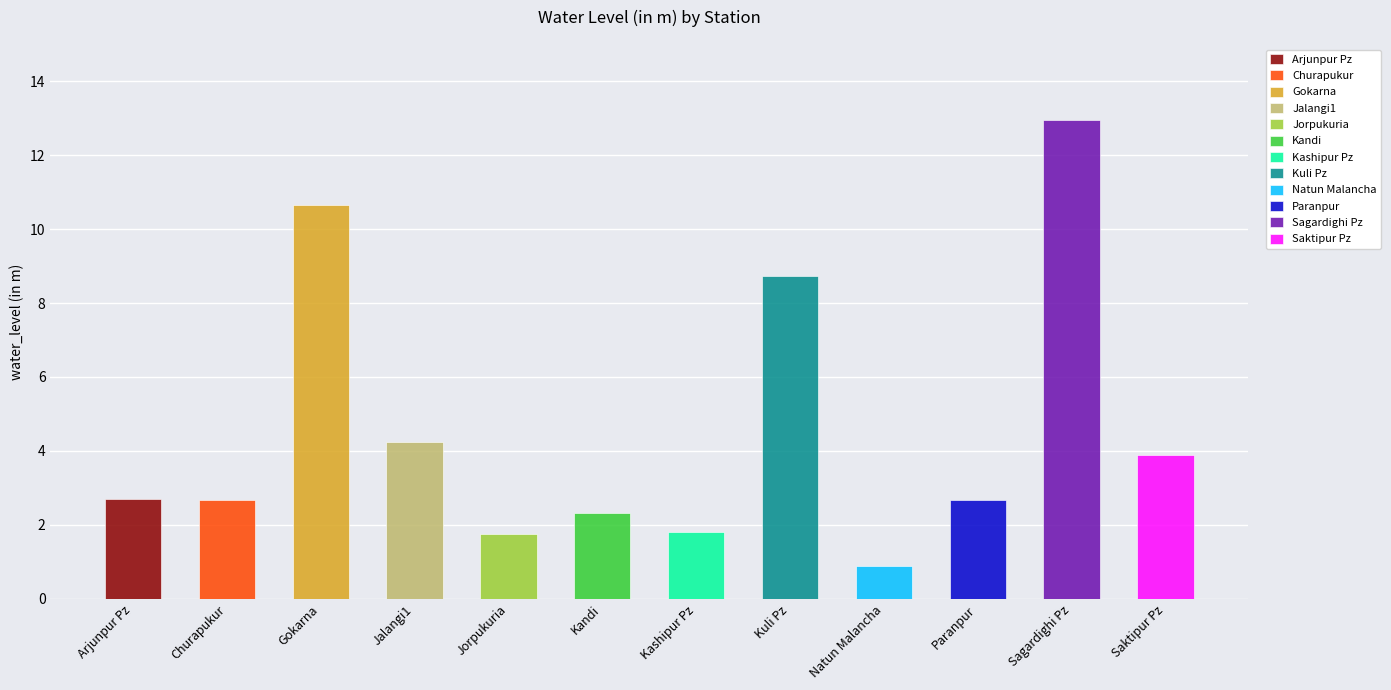

What is the sum of the values at Kashipur Pz and Natun Malancha?

2.7